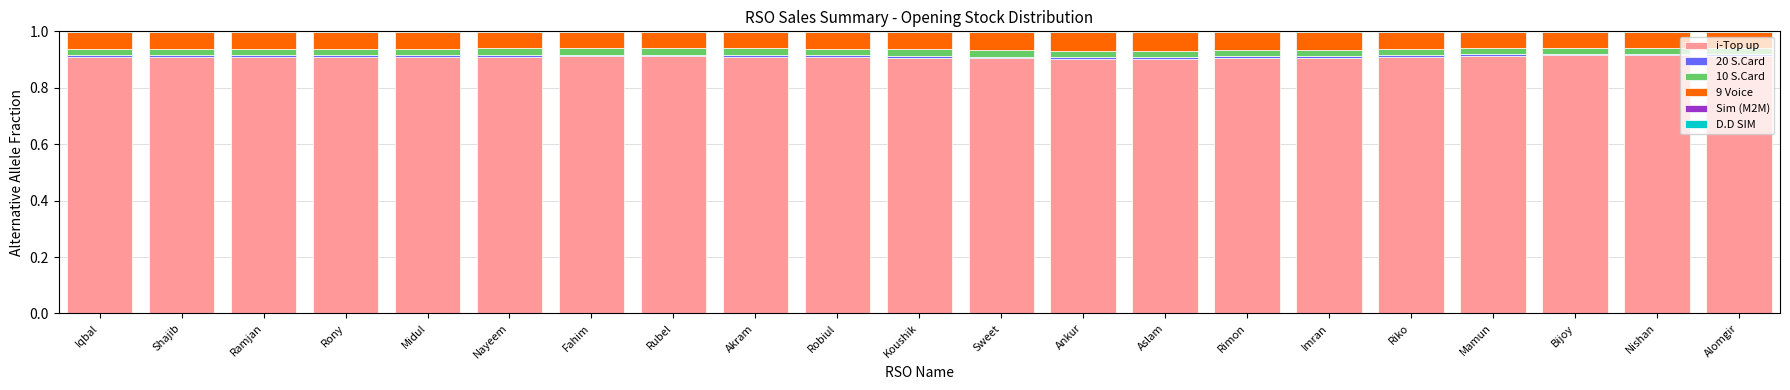

Are the bars grouped side by side (vs. stacked)?

No